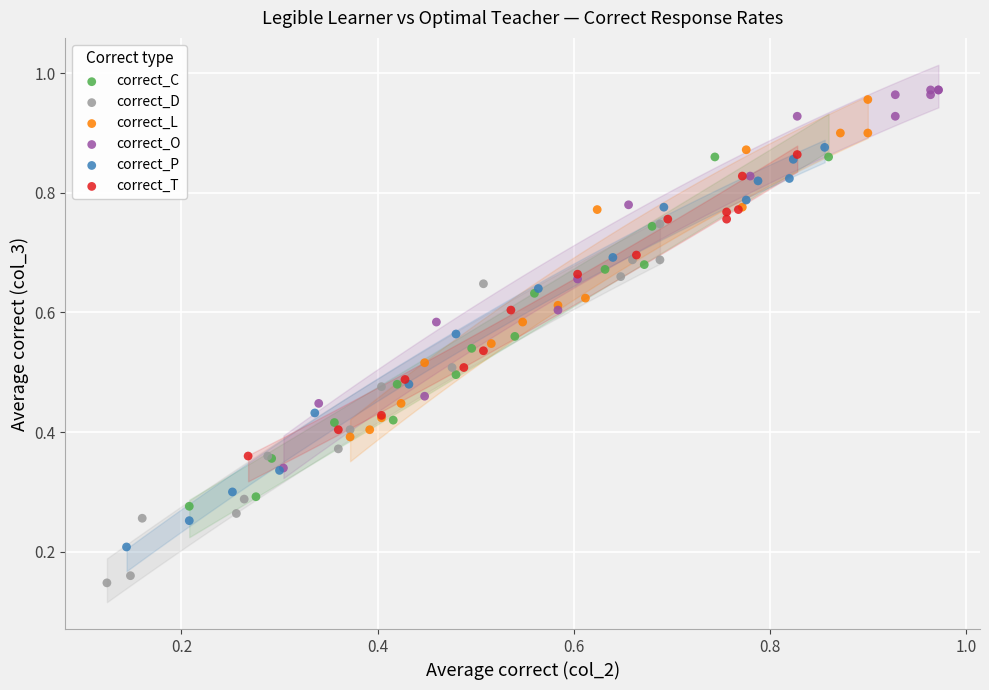

Which series contains the highest Y value?

correct_O